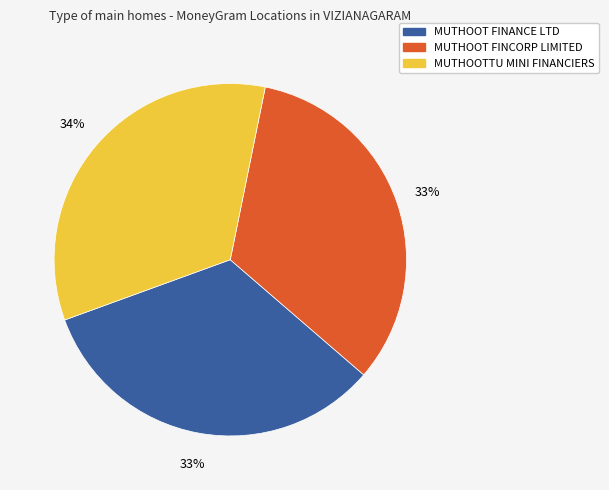

Do MUTHOOT FINCORP LIMITED and MUTHOOTTU MINI FINANCIERS together represent more than half of the pie?

Yes